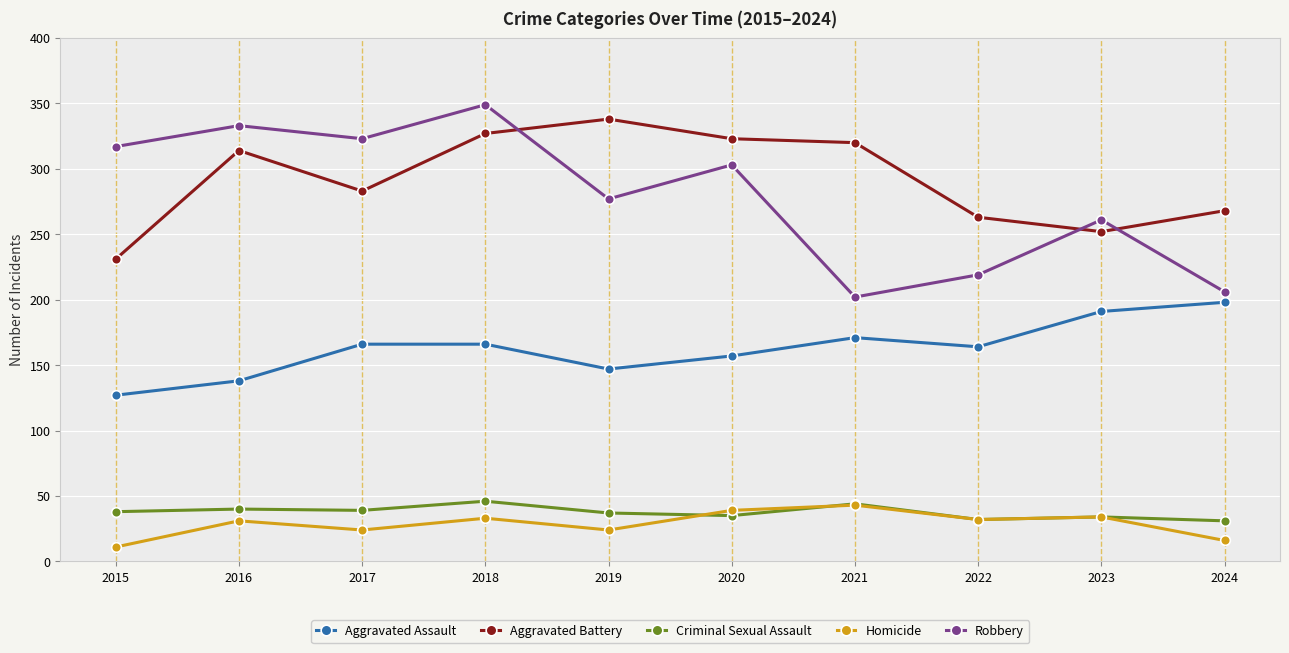

What is the difference between the maximum and minimum values in the Homicide series?

32